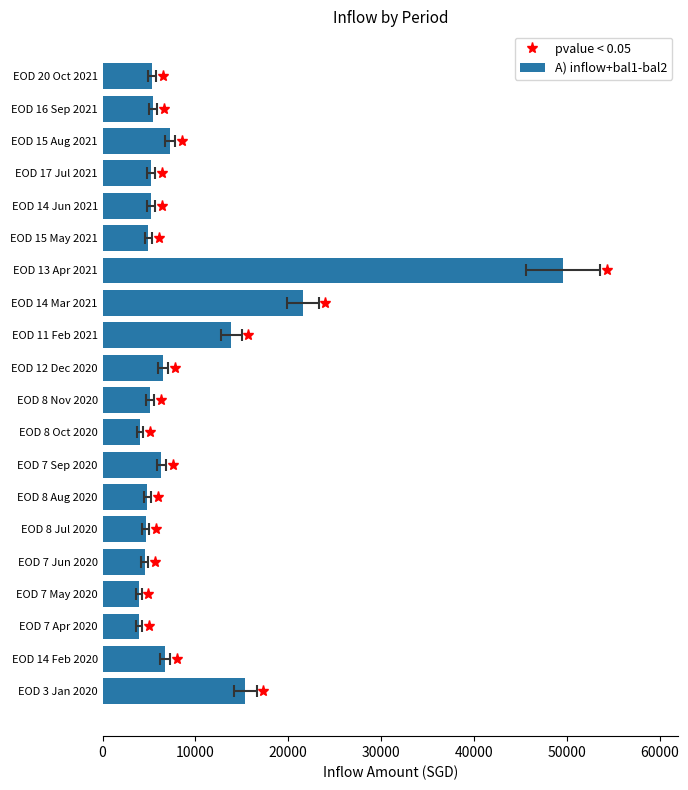

How many distinct data groups are displayed?

1